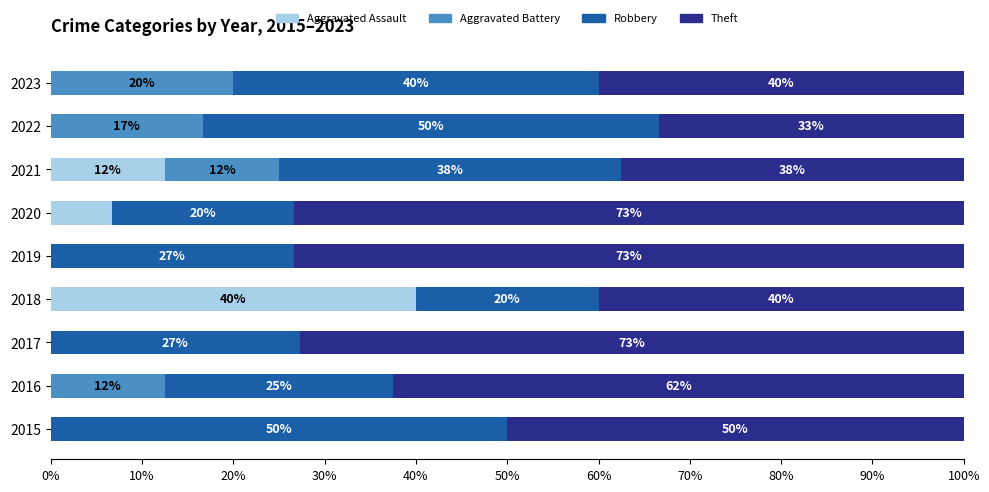

What is the total value across all series at 2022?

100.0